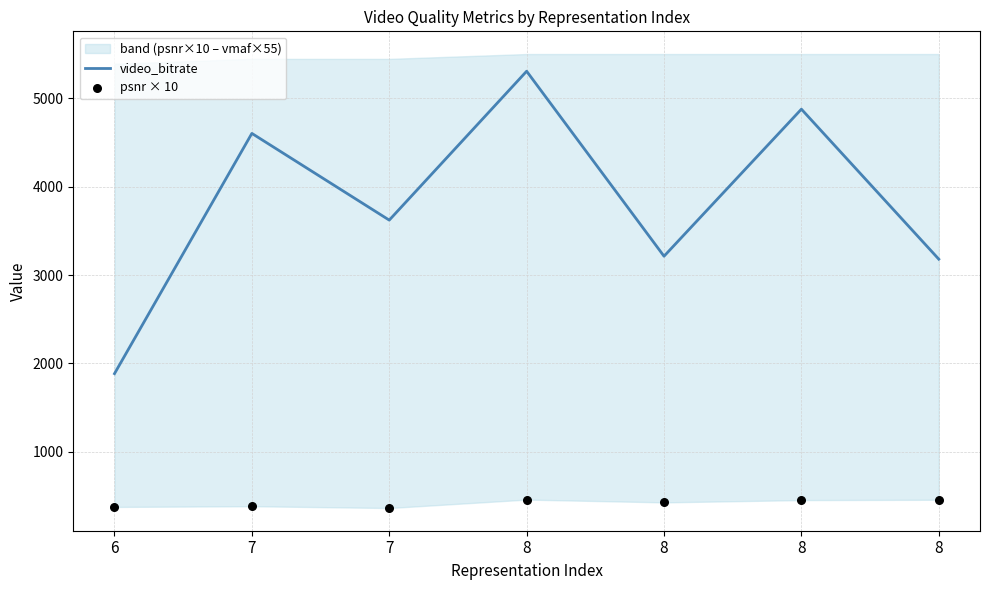

Which series has the largest Y range (max minus min)?

video_bitrate